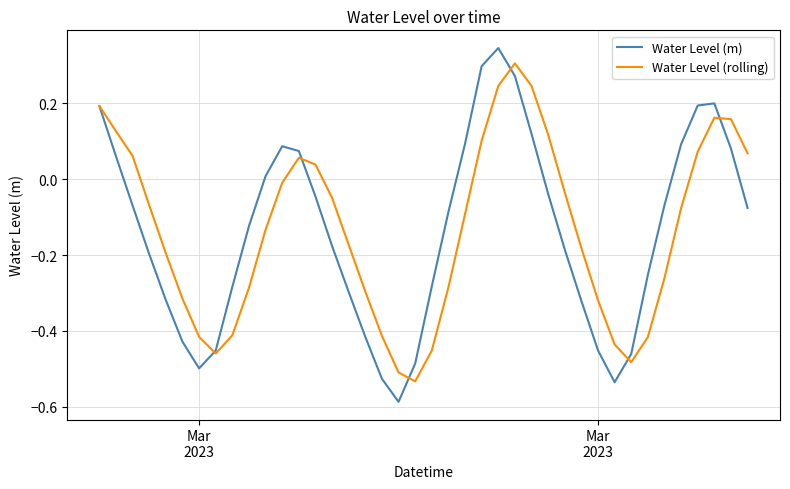

What is the greatest value displayed?

0.3